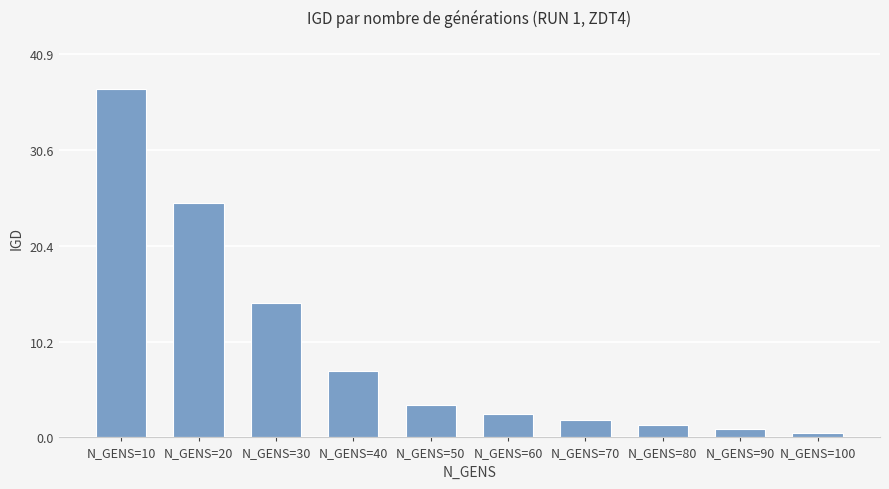

At which label is the value closest to 18?

N_GENS=30